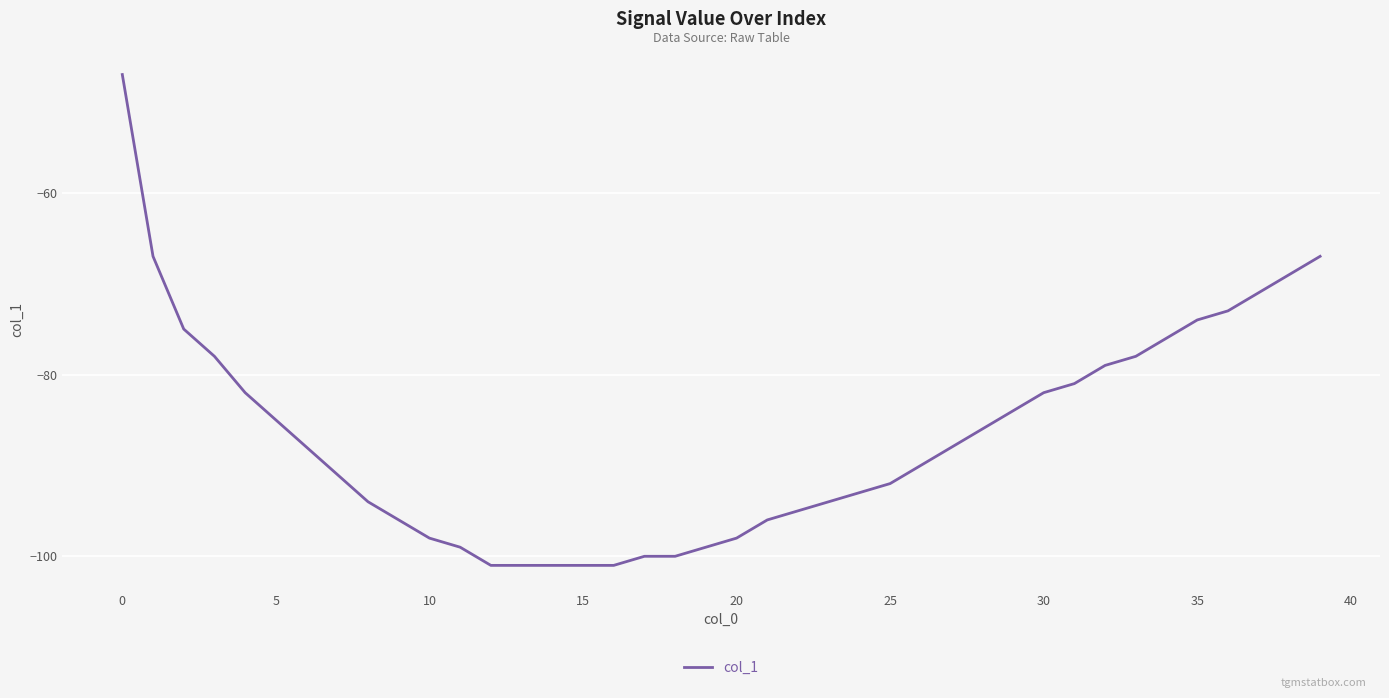

What is the difference between the maximum and minimum values?

54